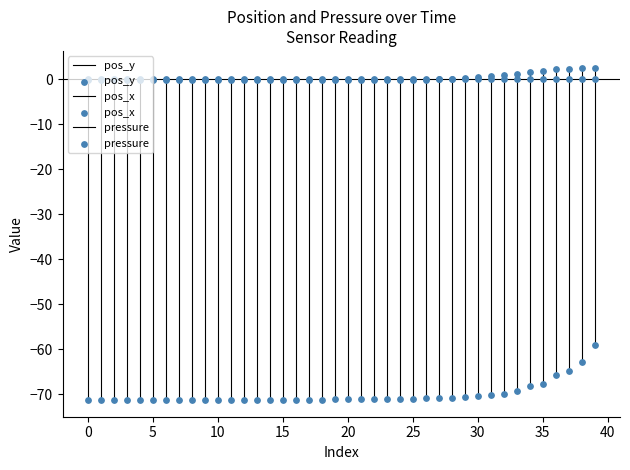

Is the value of pos_x at 24 greater than the value of pressure at 38?

No